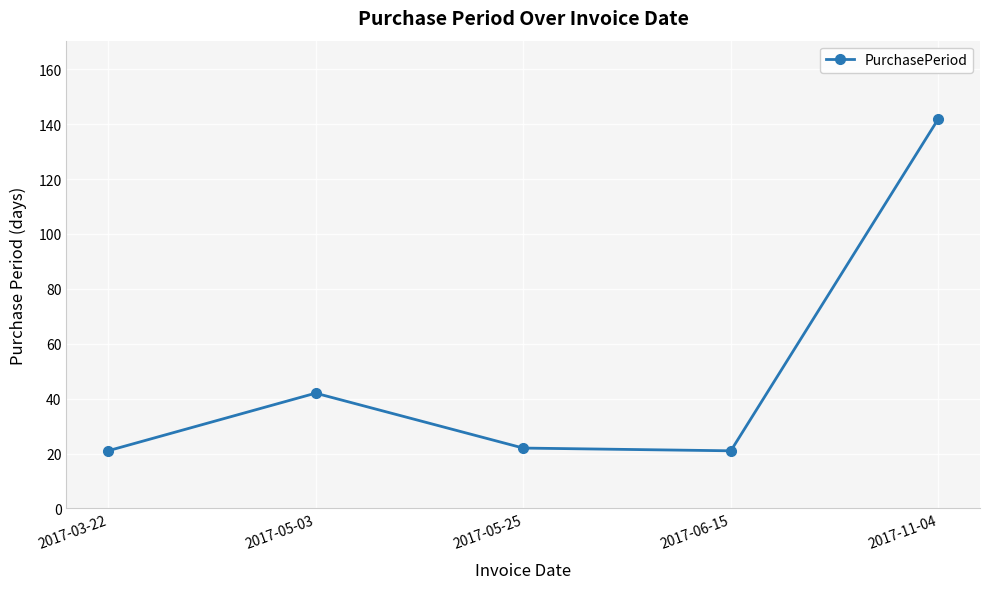

Reading left to right, list all the values displayed in this chart.

21	42	22	21	142